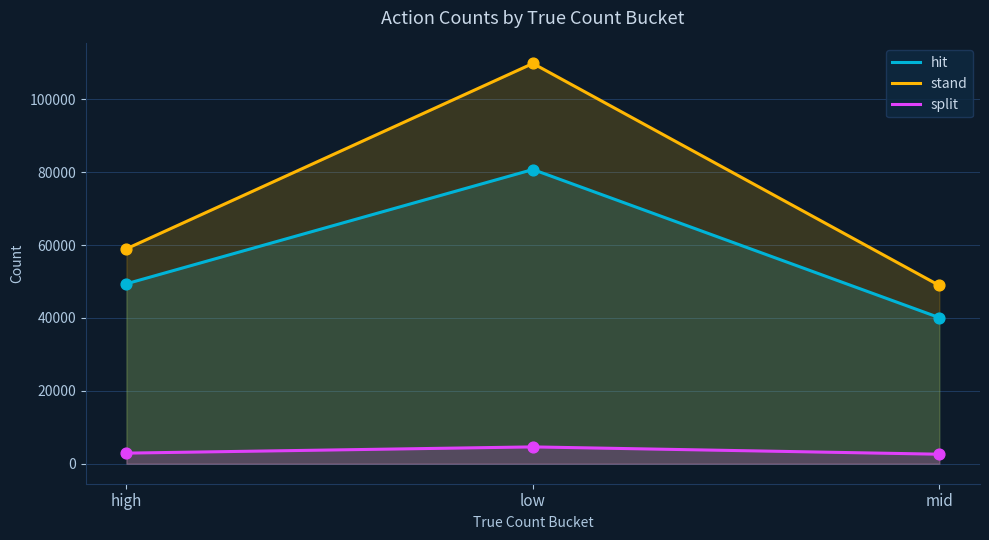

What are all the series names shown in the legend?

hit, stand, split